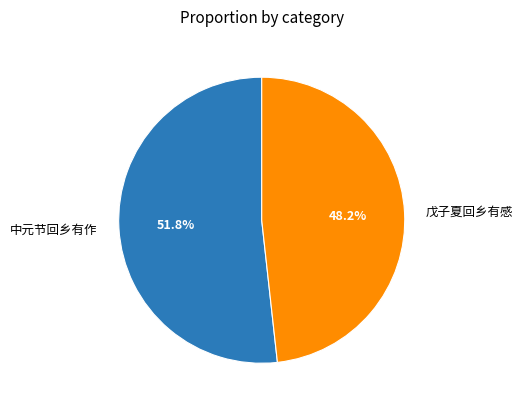

To the nearest percent, what is the average slice percentage?

50%